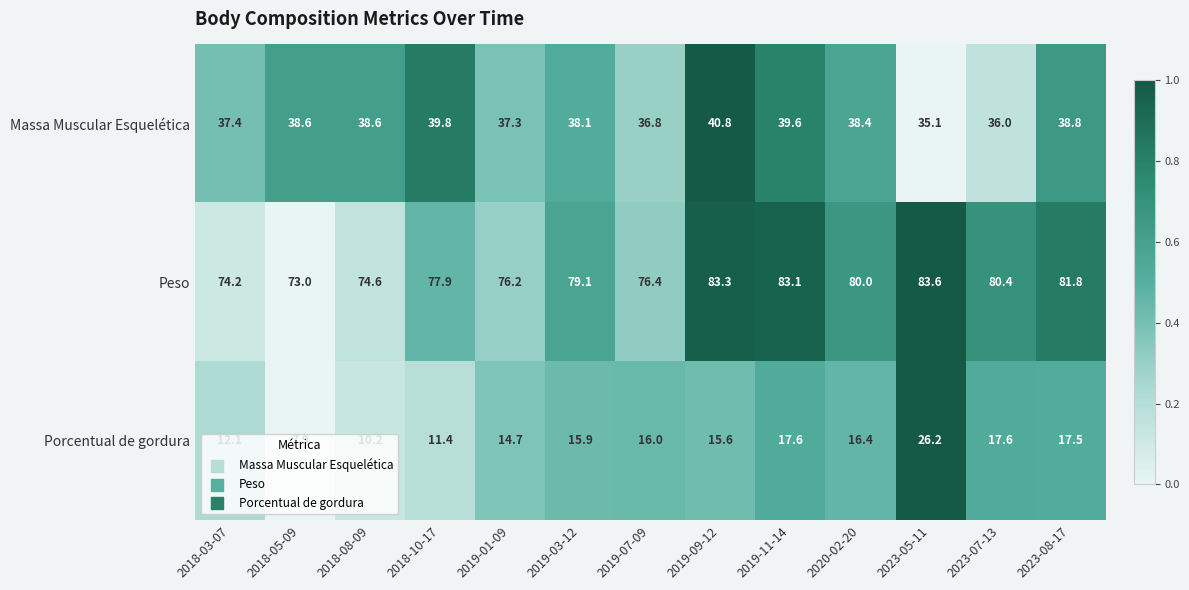

Is it true that Porcentual de gordura equals 14.7 at 2019-01-09?

True